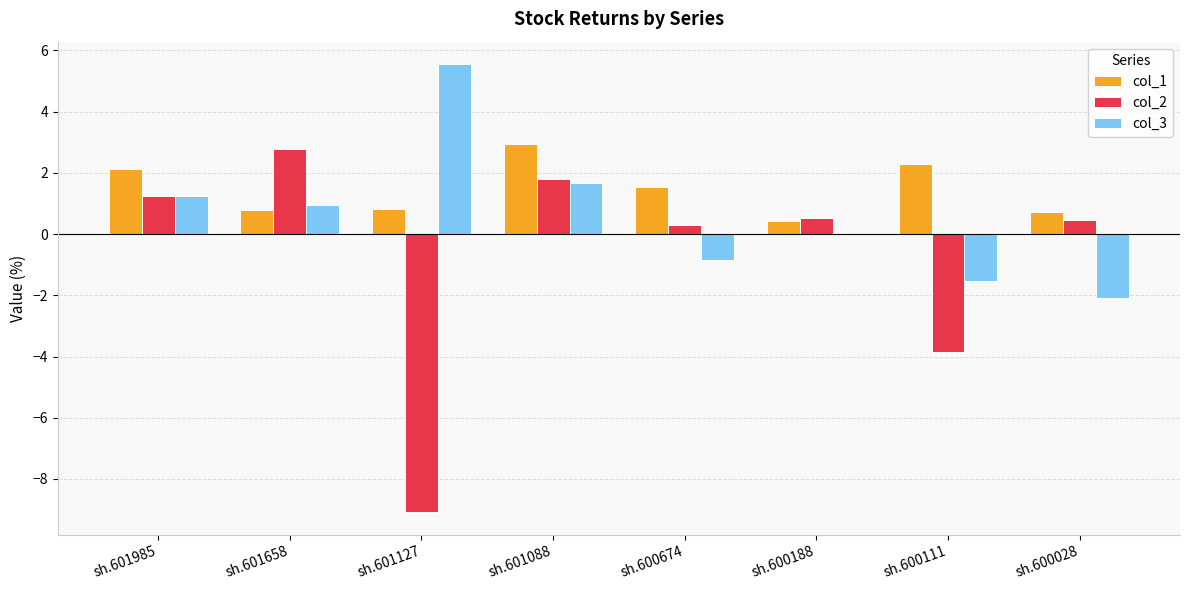

Which series has the largest total across all categories?

col_1